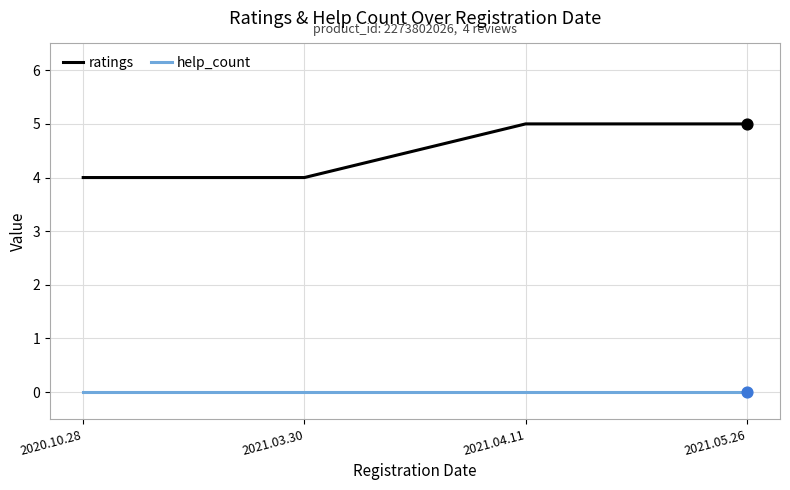

What is the total value across all series at 2021.04.11?

5